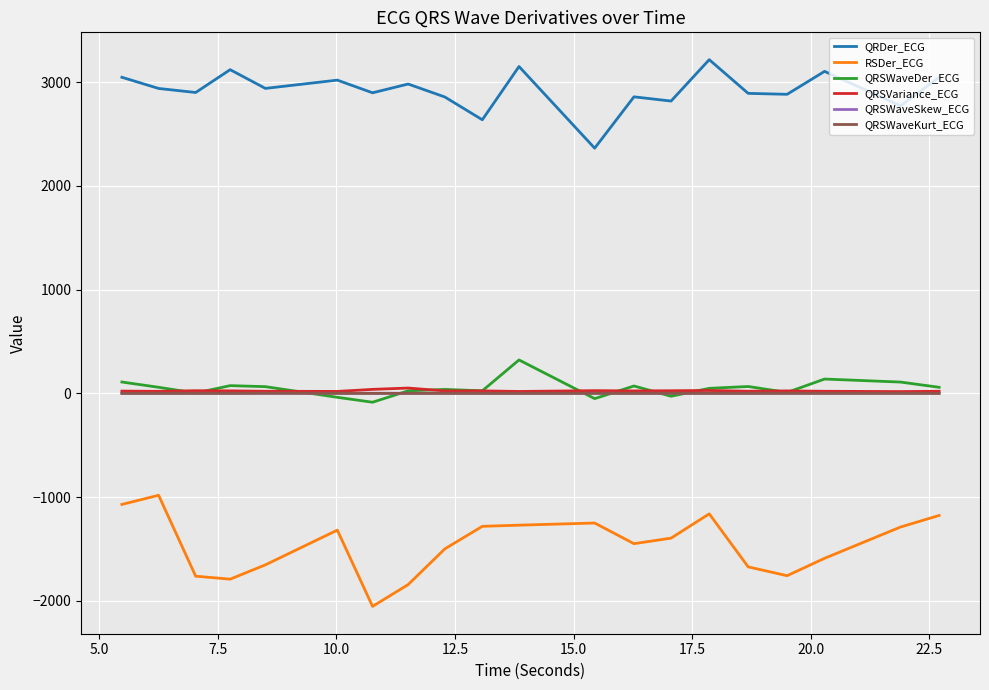

What is the difference between the maximum and minimum values in the QRSWaveSkew_ECG series?

0.5